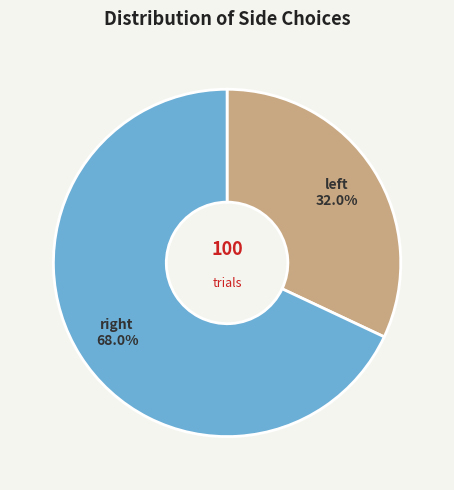

To the nearest percent, what is the average slice percentage?

50%